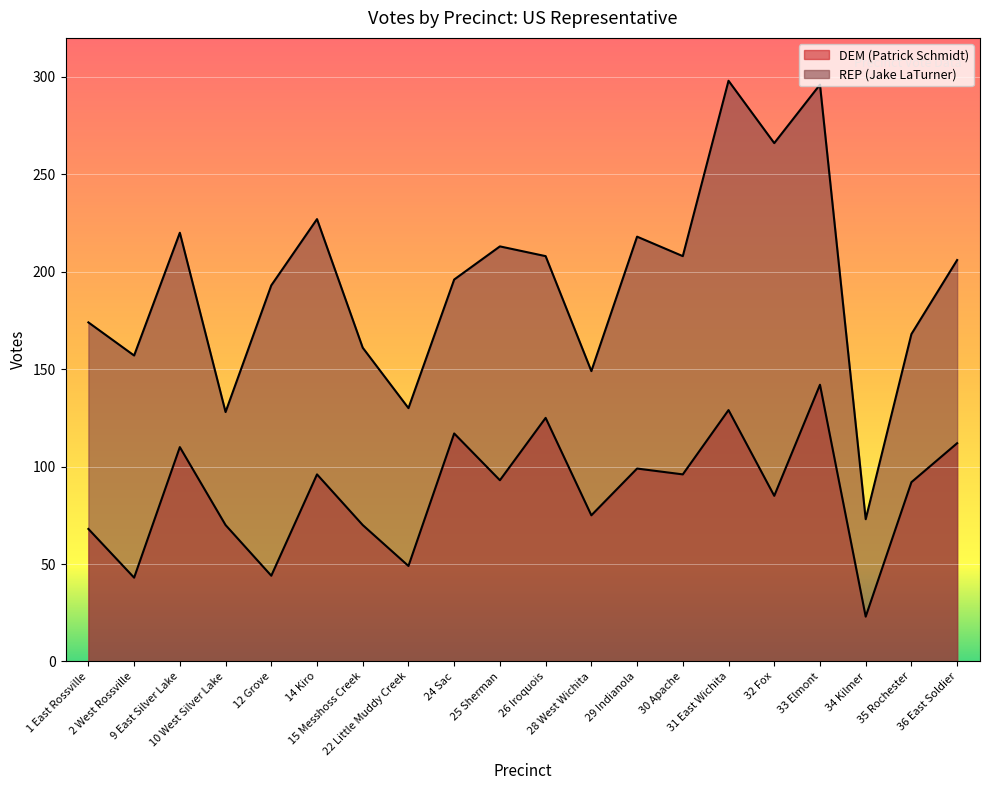

What is the value of the DEM (Patrick Schmidt) point at the 1st from the left?

68